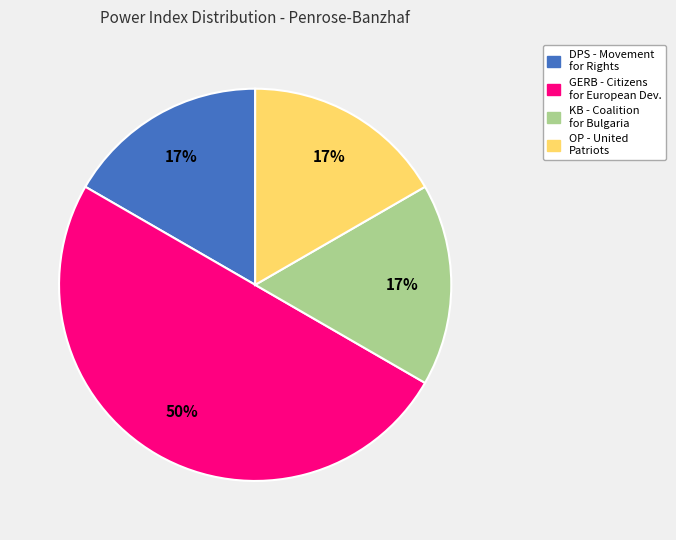

To the nearest percent, what is the average slice percentage?

25%